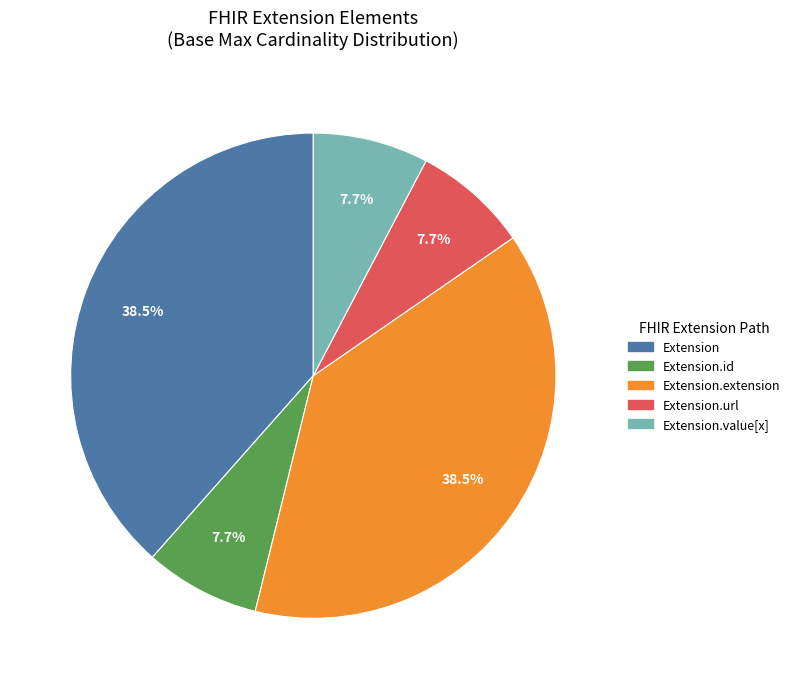

Is there a majority slice in this chart?

No